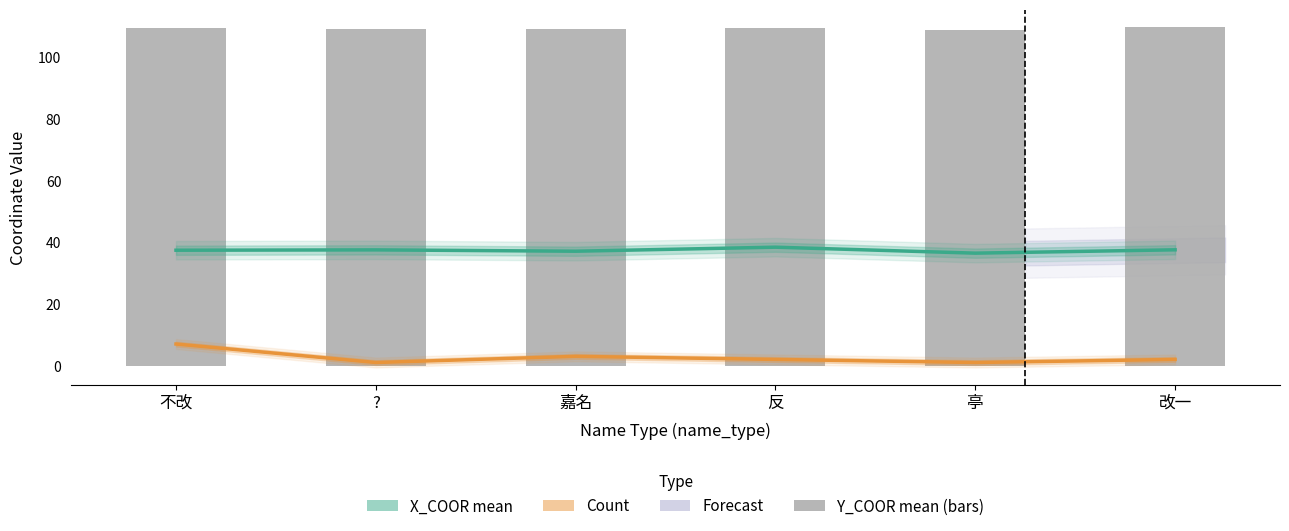

True or false: Count has a value of 0.3 at 亭.

False